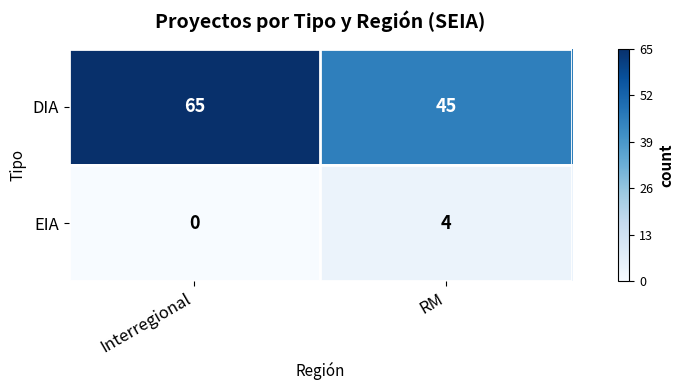

Read the EIA value at RM.

4